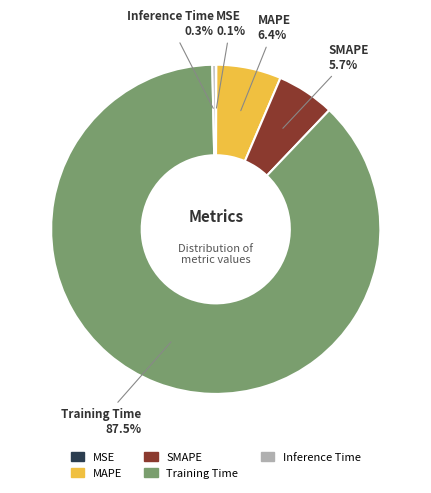

What is the largest slice in the pie chart?

Training Time